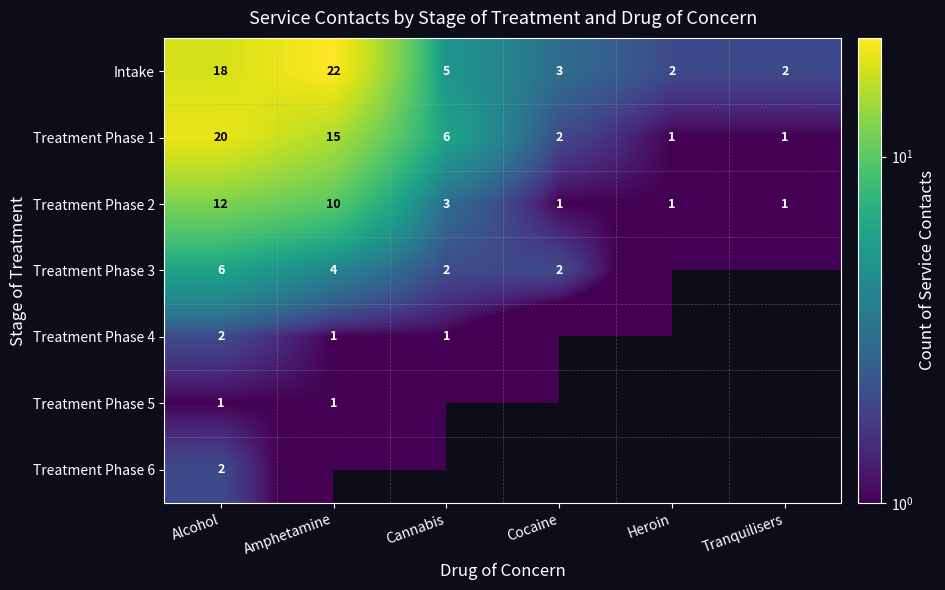

True or false: Treatment Phase 6 has a value of 1 at Alcohol.

False